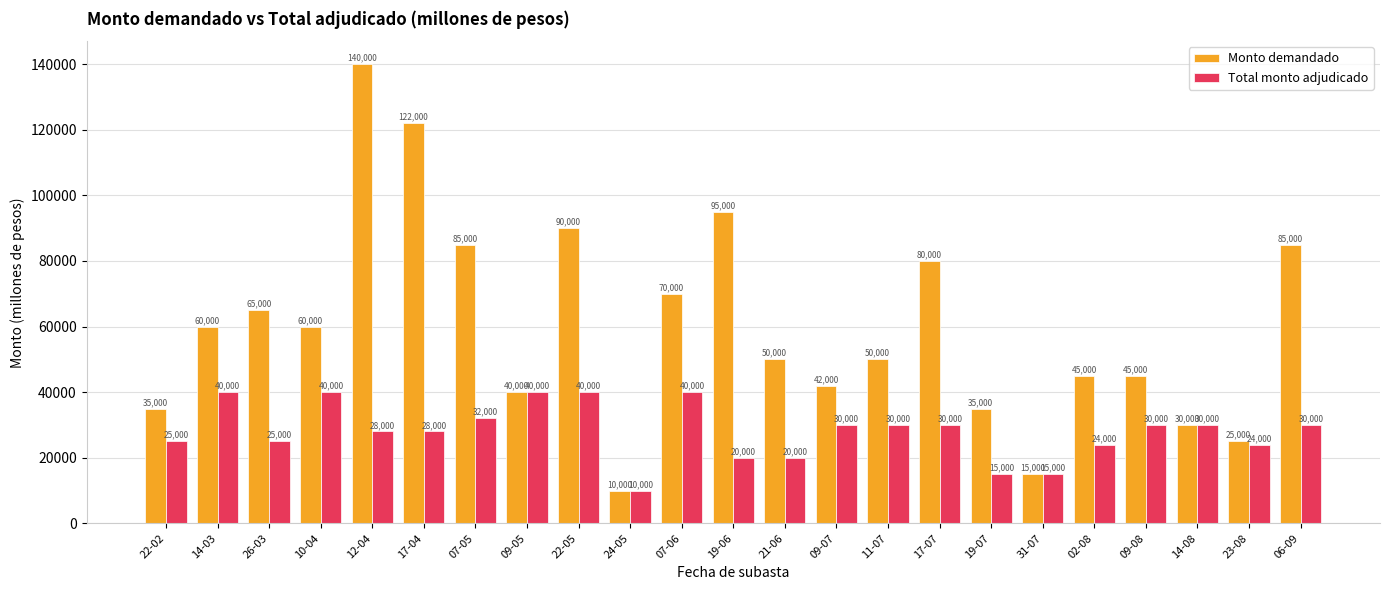

What are all the series names shown in the legend?

Monto demandado, Total monto adjudicado